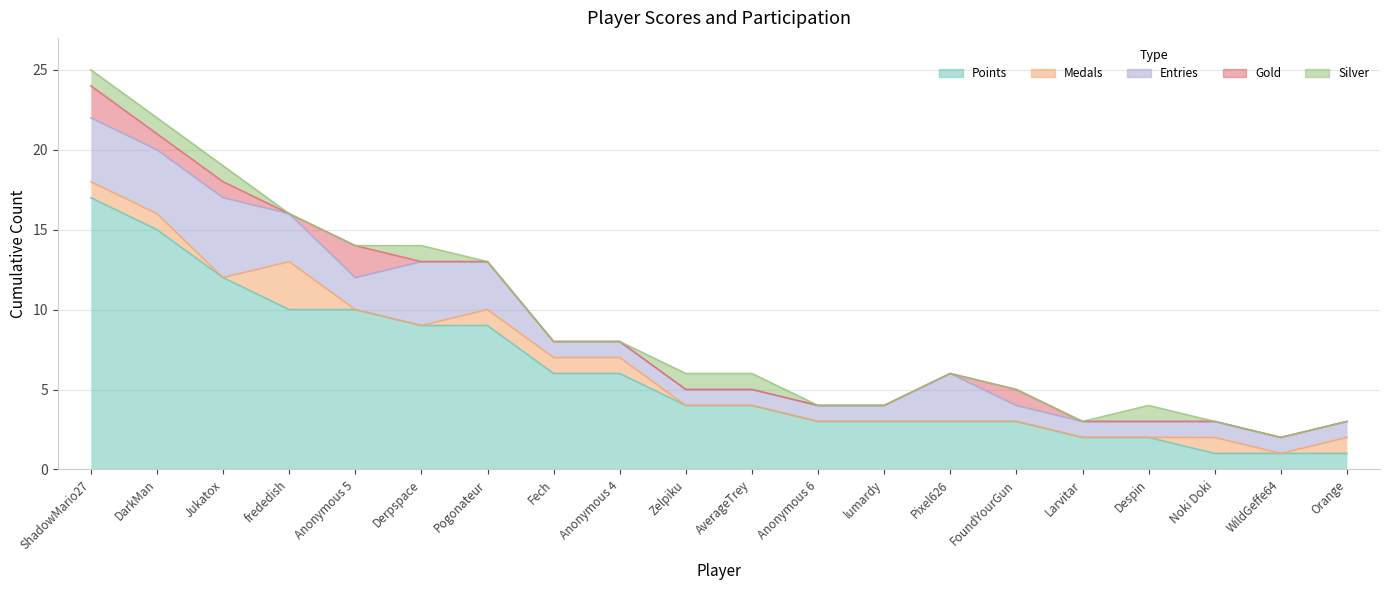

True or false: Entries and Gold cross at least once.

False